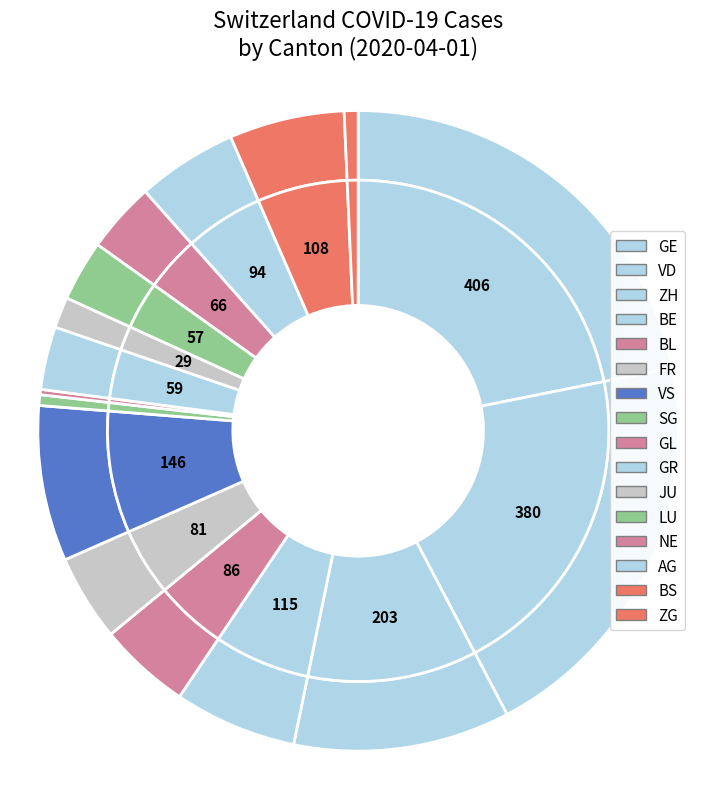

What percentage is the JU slice, to the nearest percent?

2%